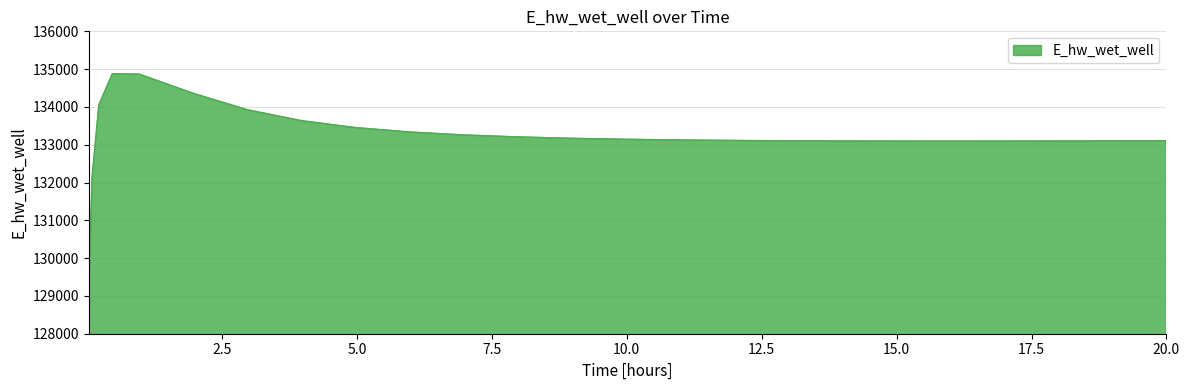

What is the smallest value displayed?

129163.9